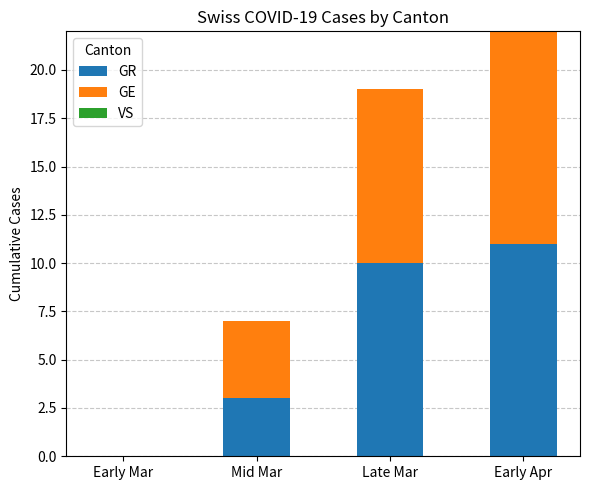

What is the sum of all GR values?

24